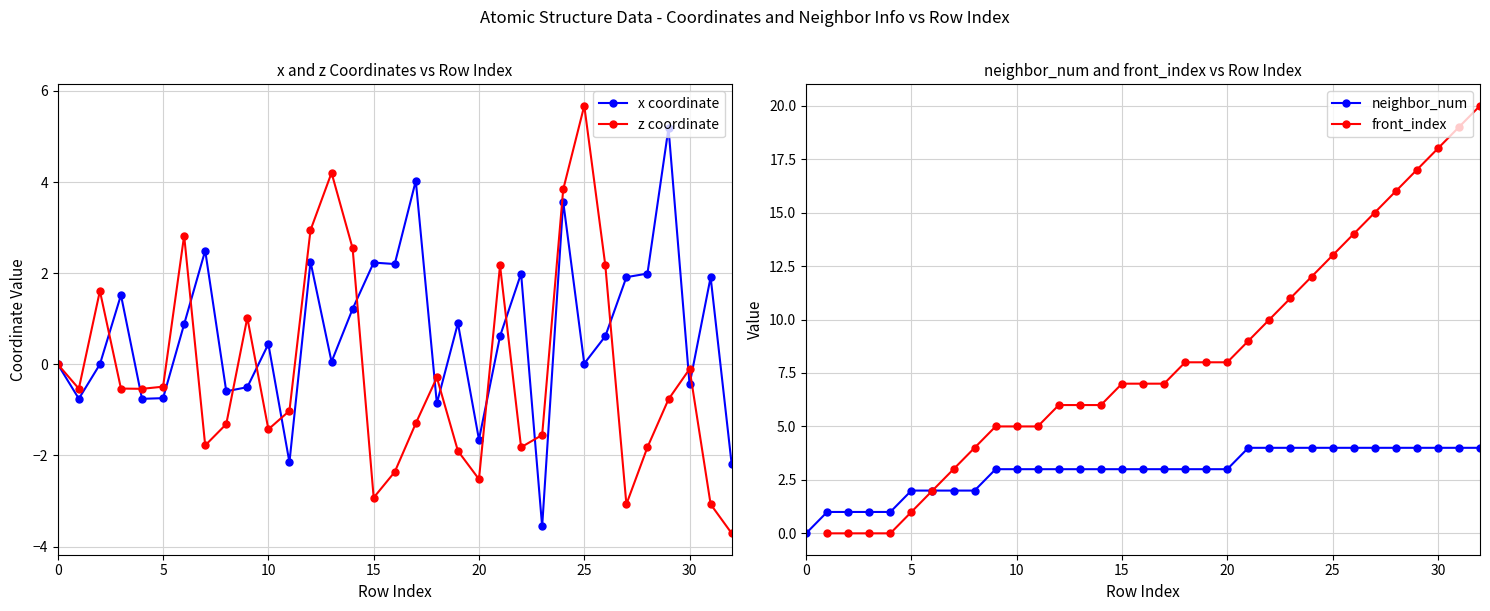

What is the label of the 32nd point from the left?

31